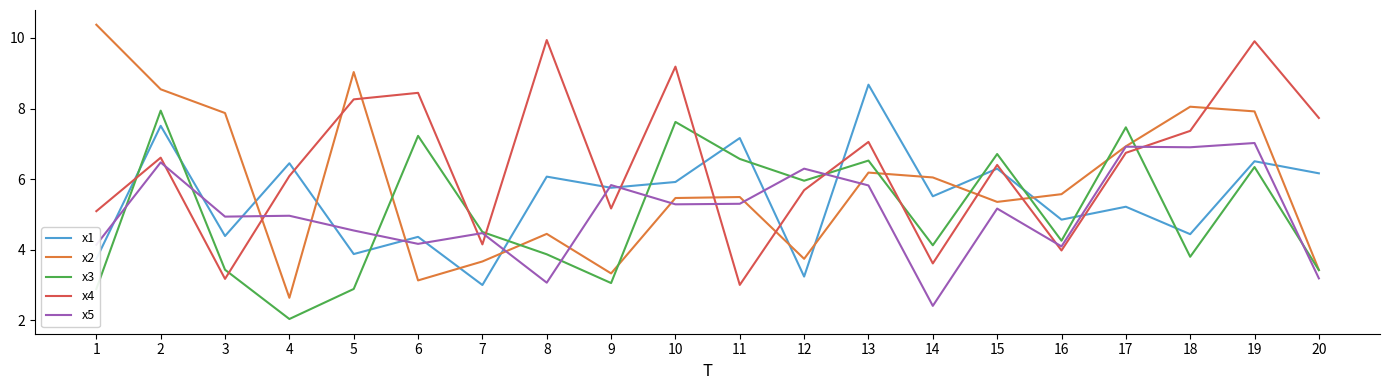

What is the average value of the x5 series?

5.1